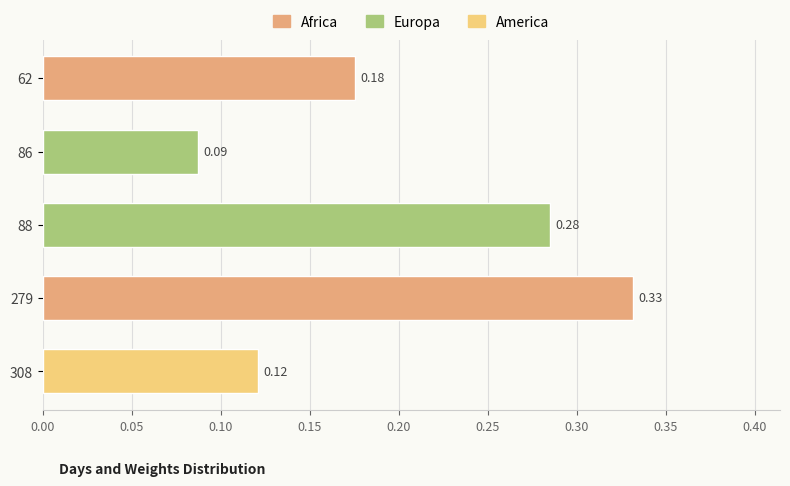

Which label corresponds to the largest value in the chart?

279